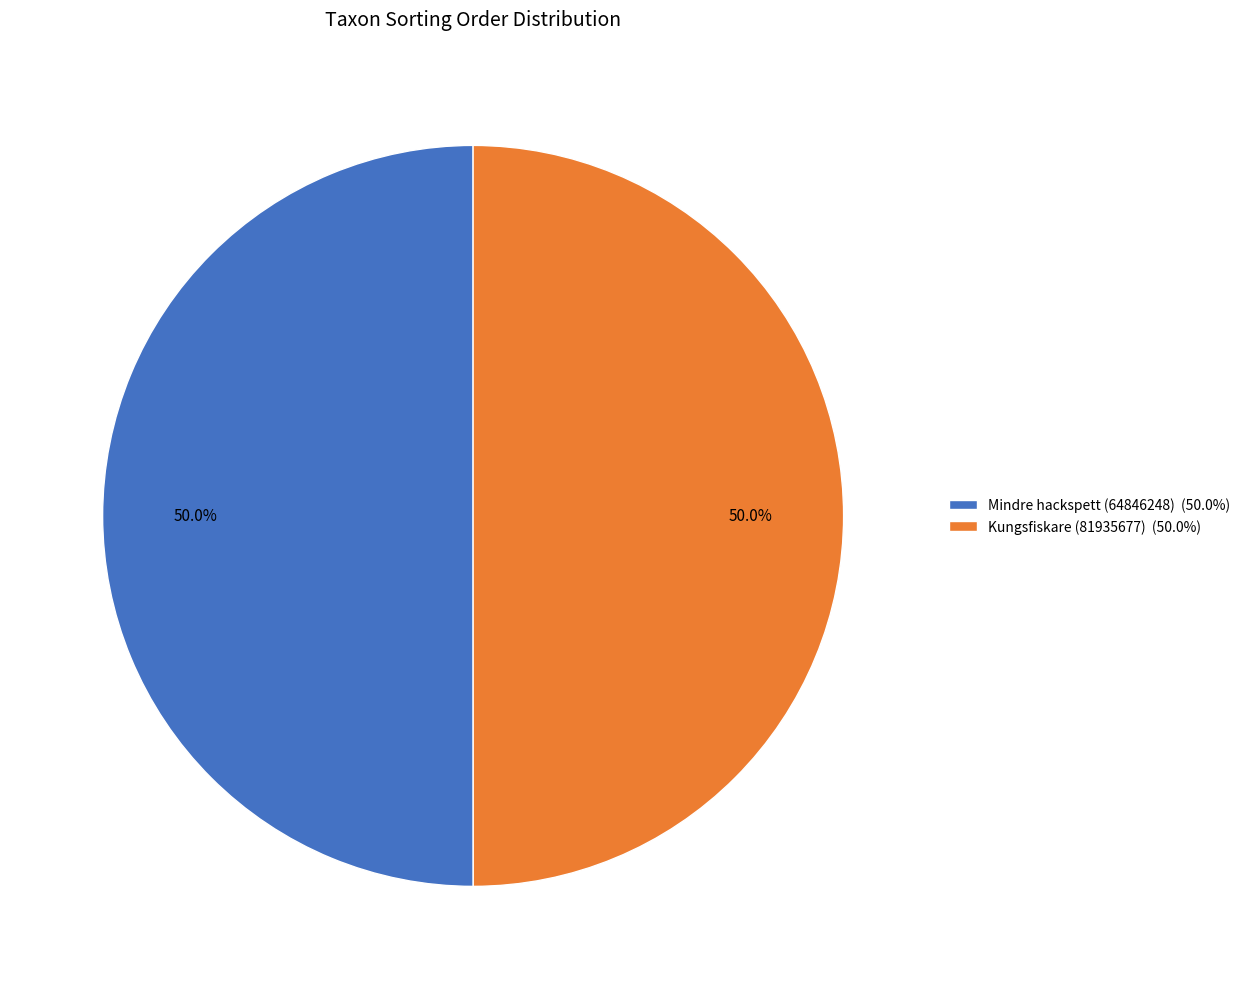

Is it true that Kungsfiskare (81935677) is 43% of the pie?

False